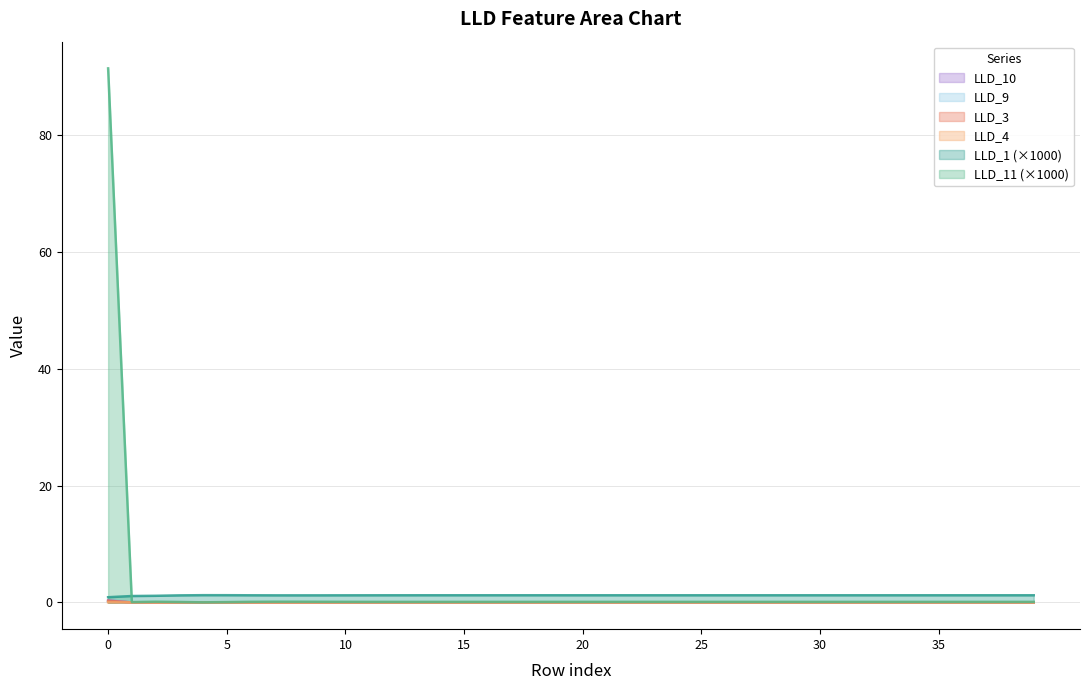

The LLD_3 series shows 0.0 at 13. True or false?

True